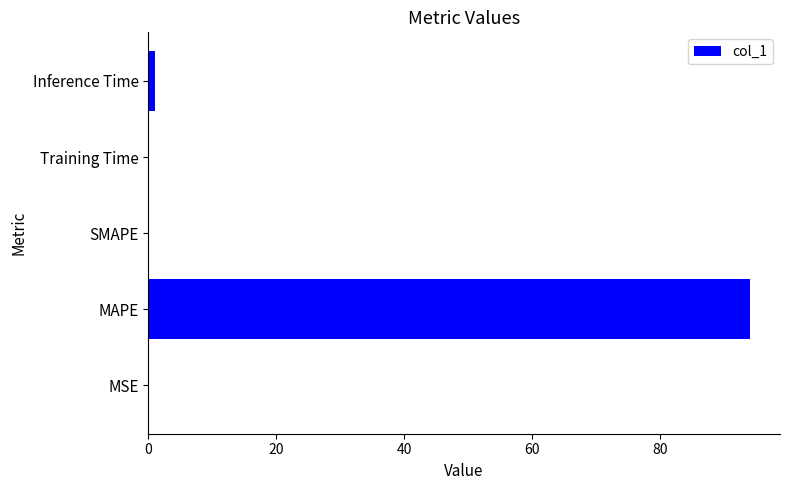

How many distinct data groups are displayed?

1